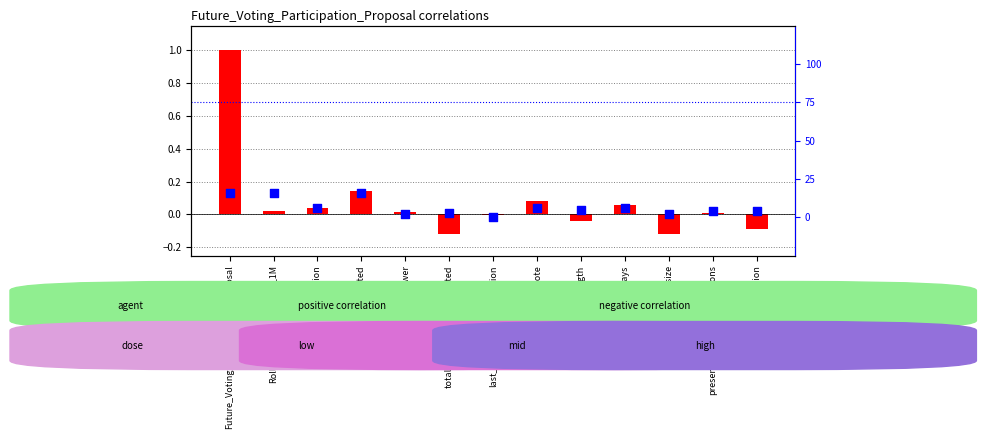

Which series has the widest spread of Y values?

percentile rank within the sample